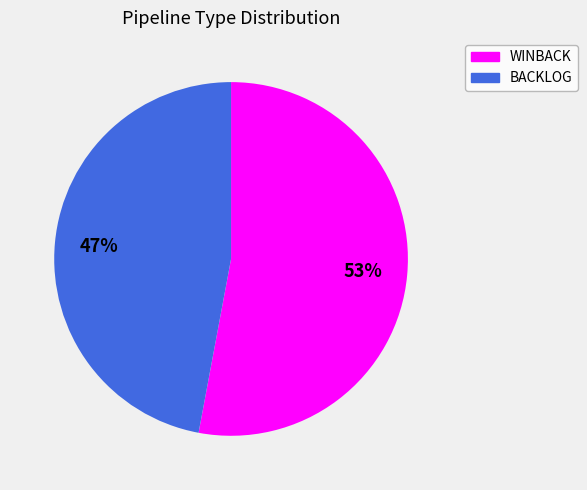

Which slice is the smallest?

BACKLOG